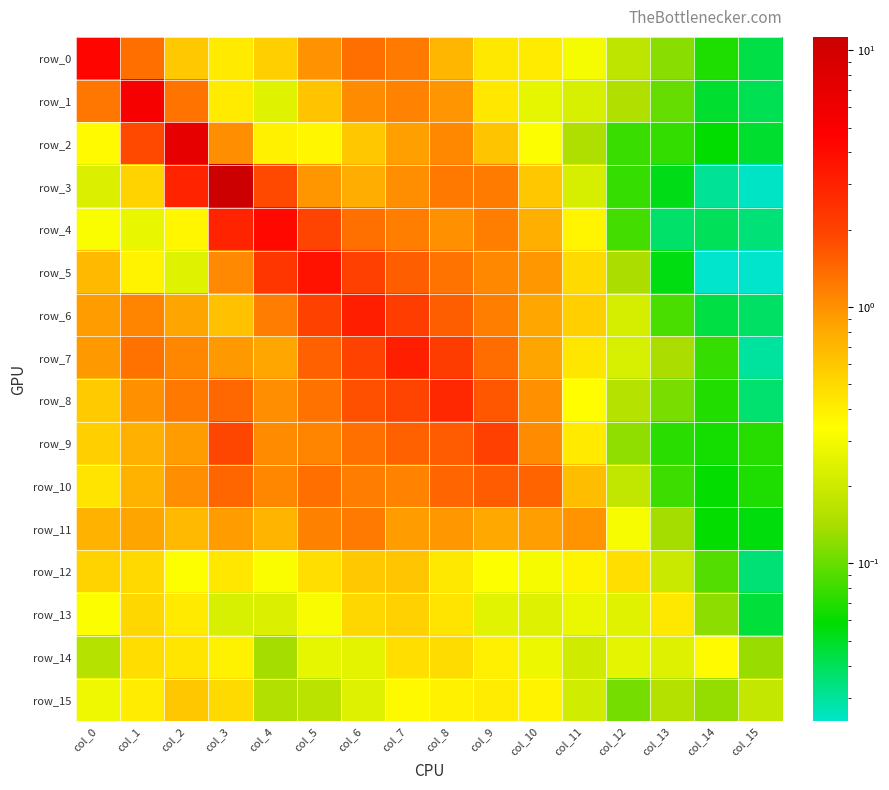

List the series in order of their peak value, highest first.

row_3, row_2, row_1, row_0, row_4, row_5, row_6, row_7, row_8, row_9, row_10, row_11, row_12, row_15, row_13, row_14